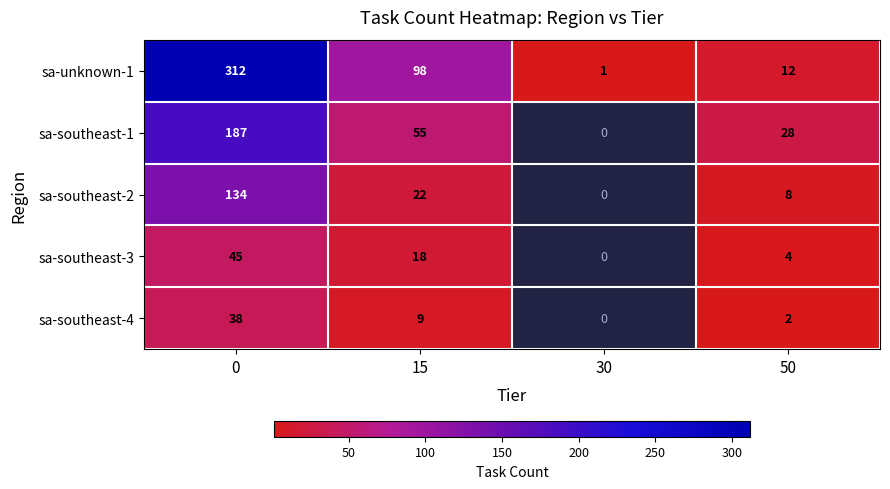

At which category does the chart reach its minimum across all series?

30